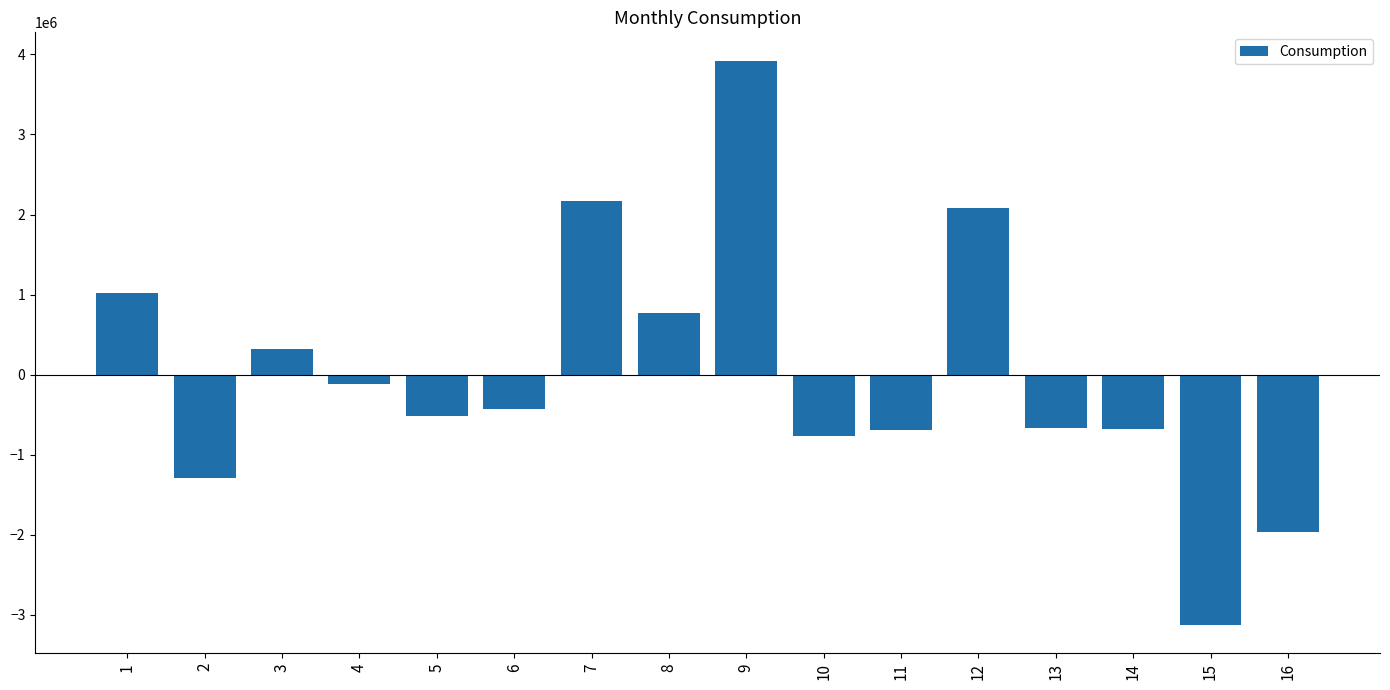

Which label corresponds to the smallest value in the chart?

15